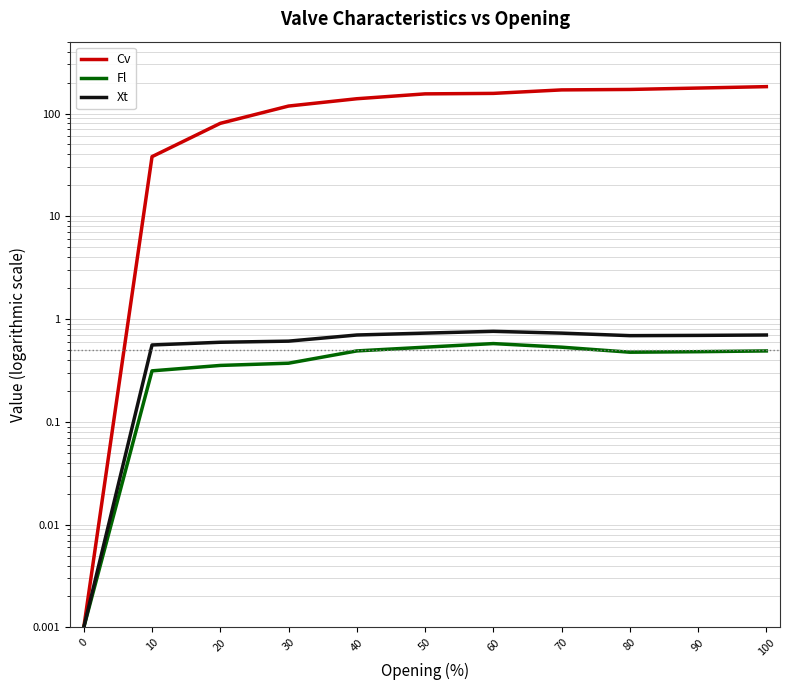

Is it true that Xt equals 0.7 at 50?

True